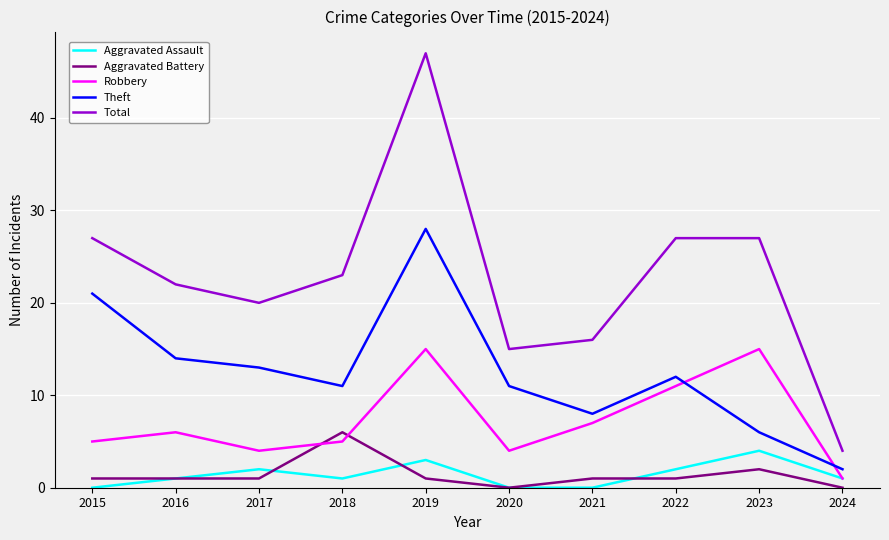

True or false: Aggravated Assault has a value of 4 at 2023.

True